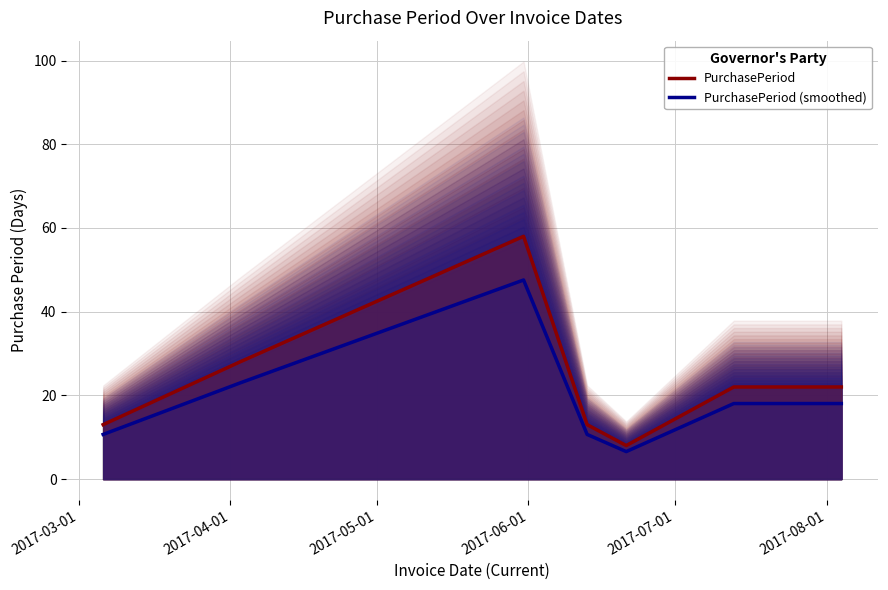

How many lines are shown in the chart?

2